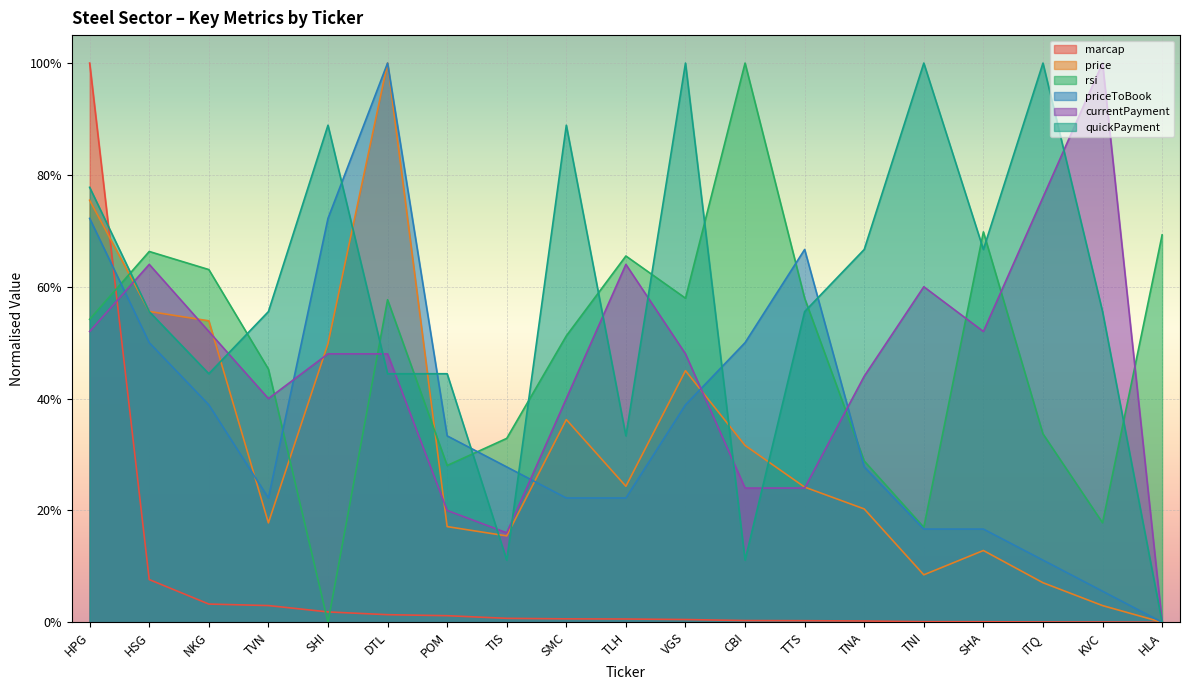

What is the sum of the quickPayment values at TNA and SHI?

1.6